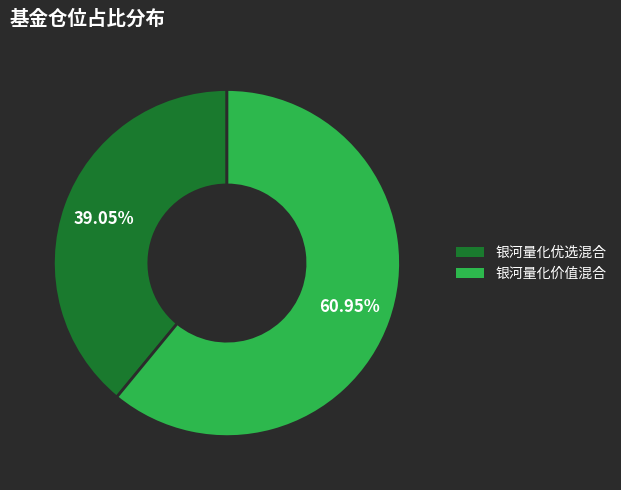

Which slice is the smallest?

银河量化优选混合